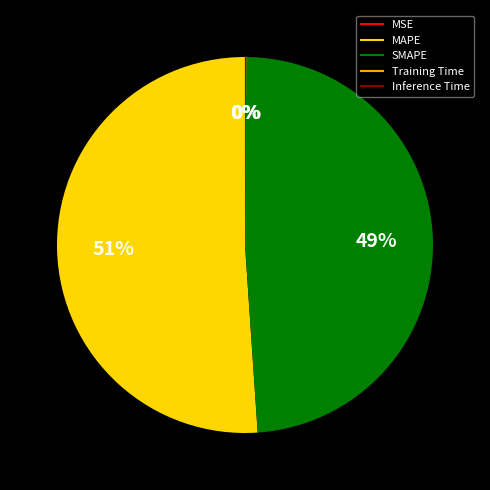

What percentage is the SMAPE slice, to the nearest percent?

49%